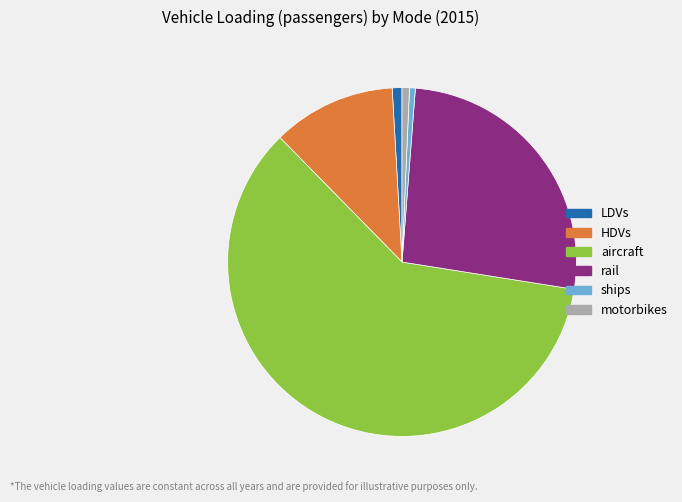

Is HDVs the majority of the pie?

No